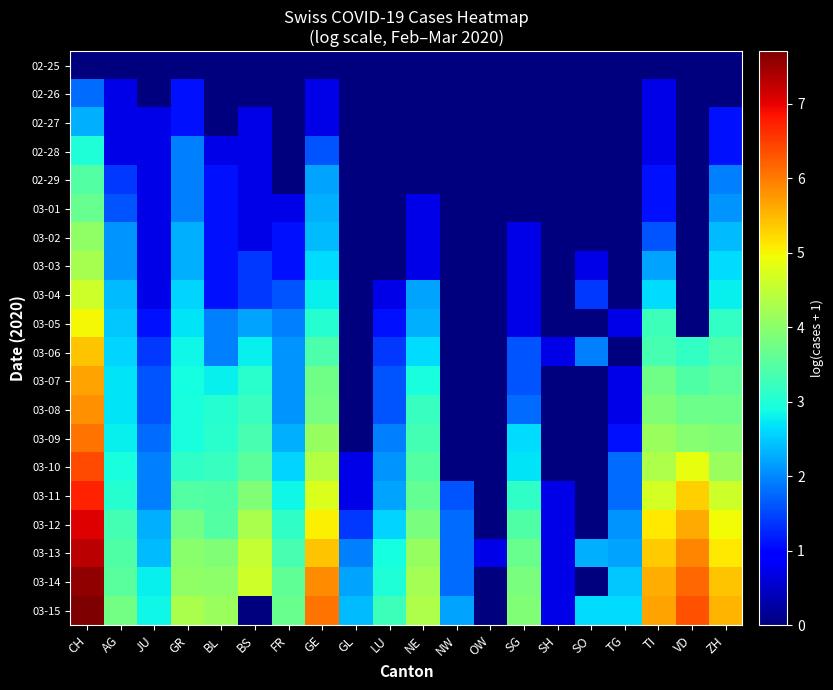

At which category is the sum across all series the highest?

CH